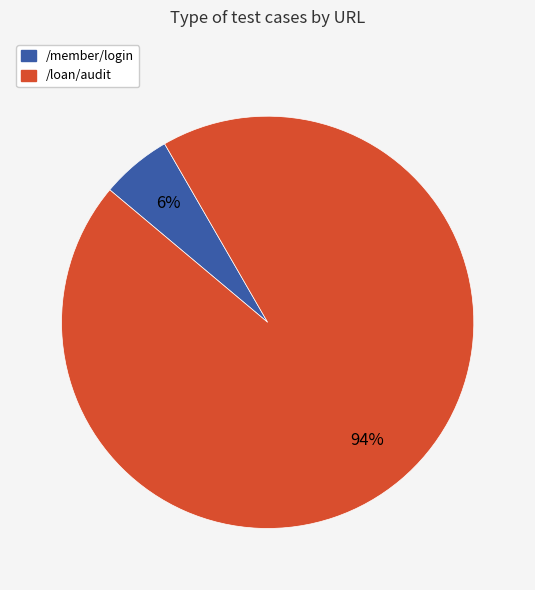

Is it true that /loan/audit is 94% of the pie?

True